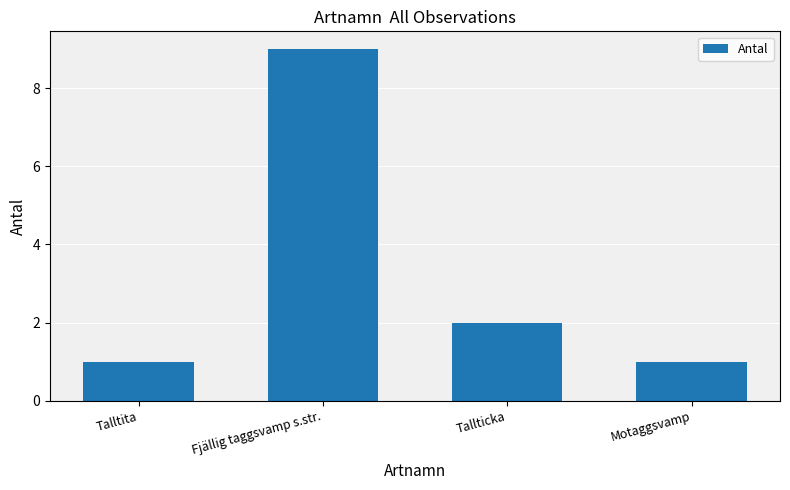

How many categories are shown in the chart?

4